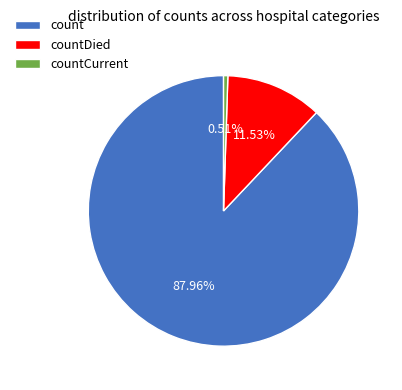

Does countDied account for over 50% of the chart?

No